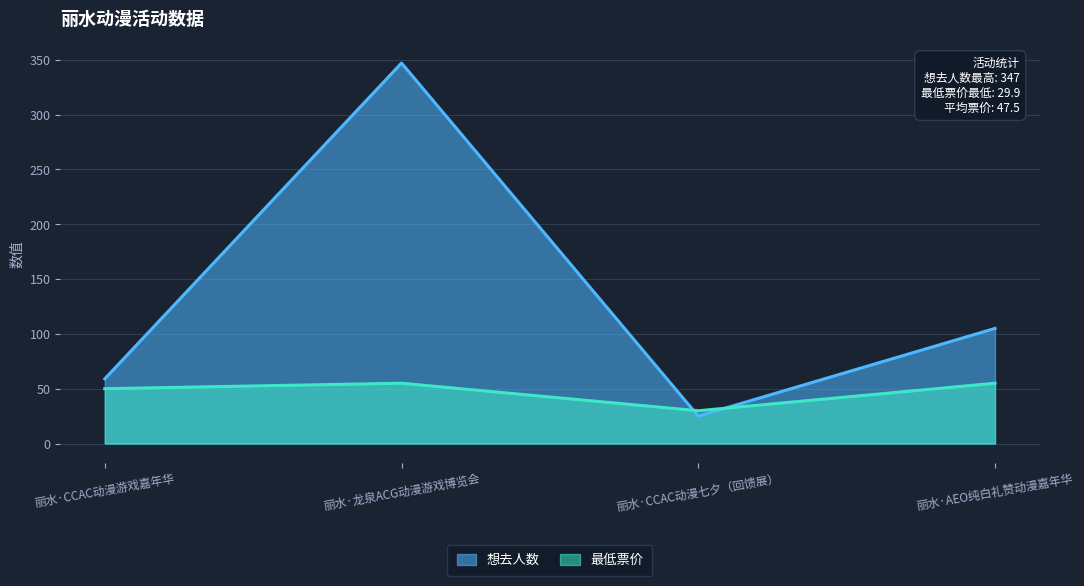

How many lines are shown in the chart?

2